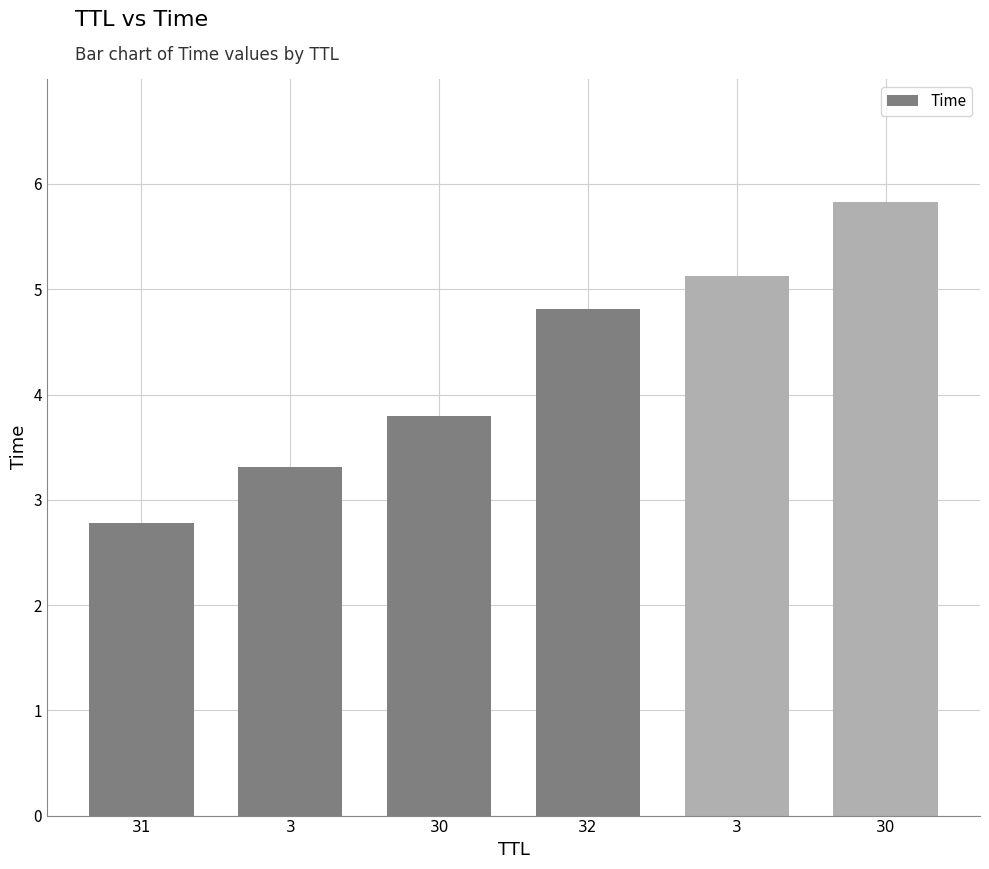

True or false: the data shows 8.4 at 3.

False